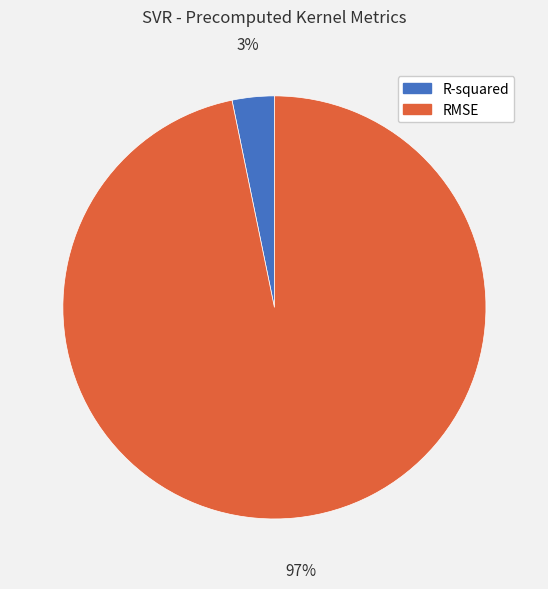

To the nearest percent, what is the difference between the largest and smallest slice percentages?

94%